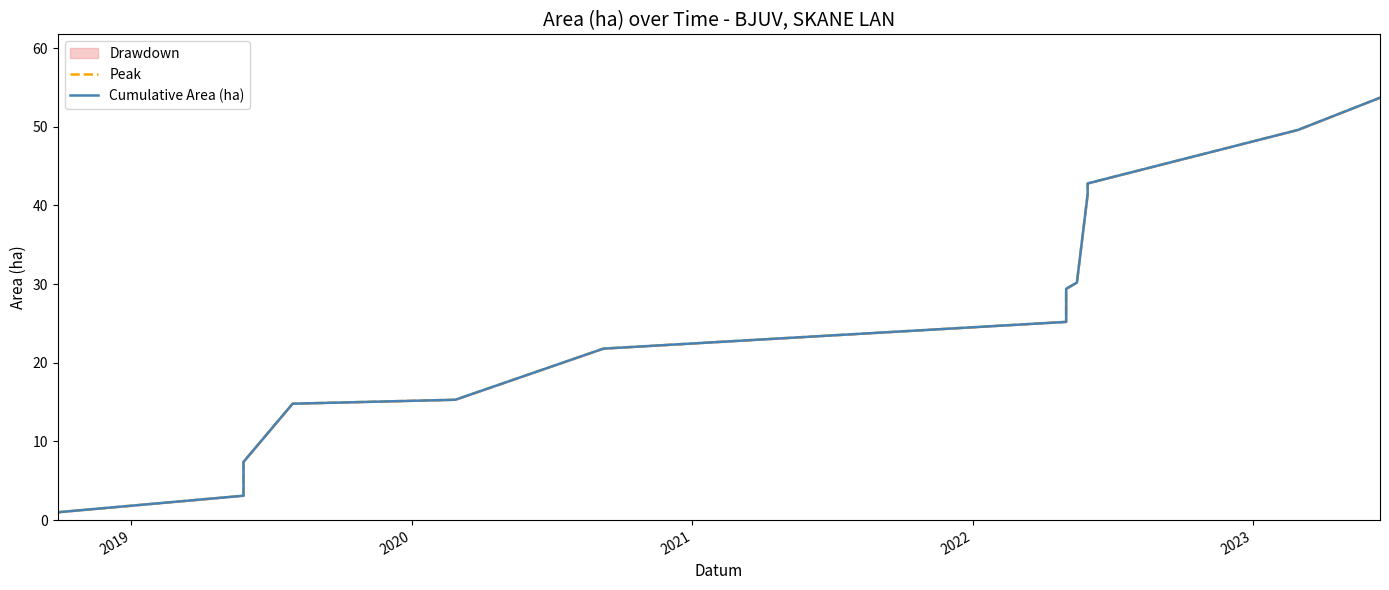

Does the chart display data point markers on the line(s)?

No